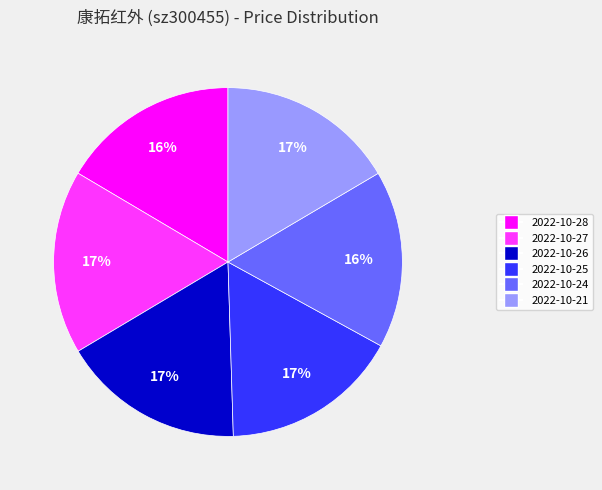

How many segments does this pie chart have?

6